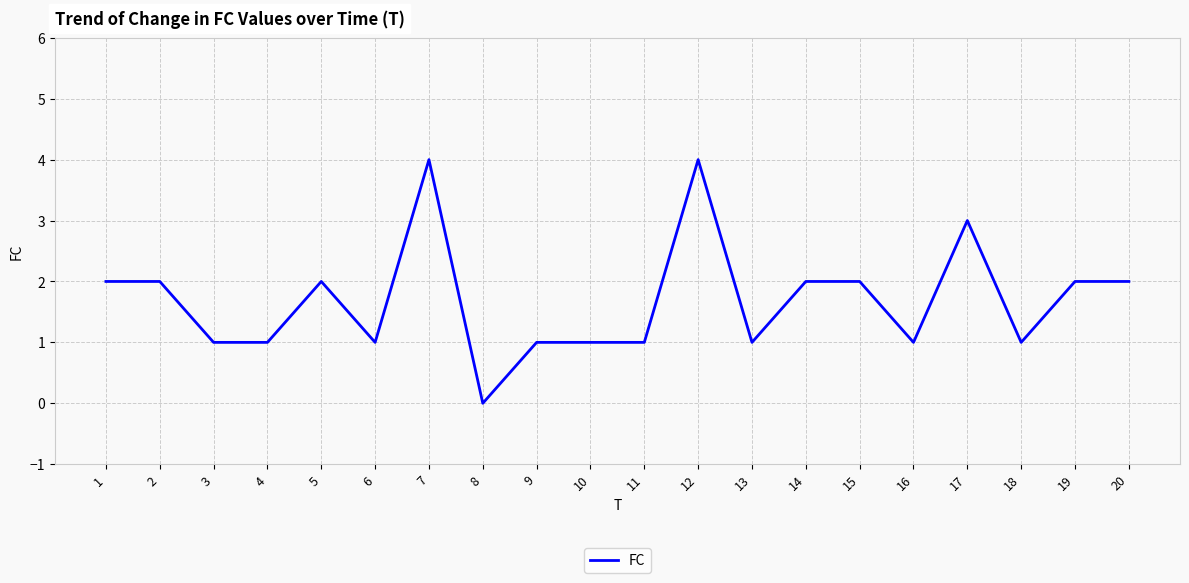

Which label corresponds to the smallest value in the chart?

8